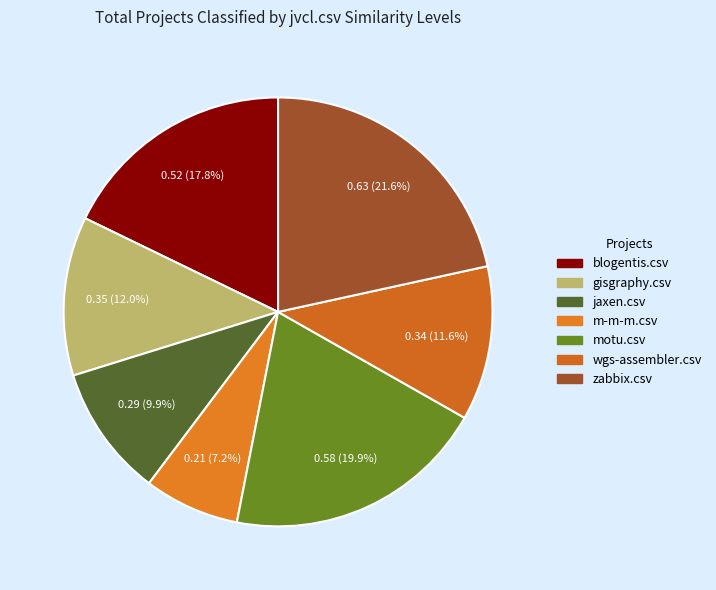

Is there a majority slice in this chart?

No